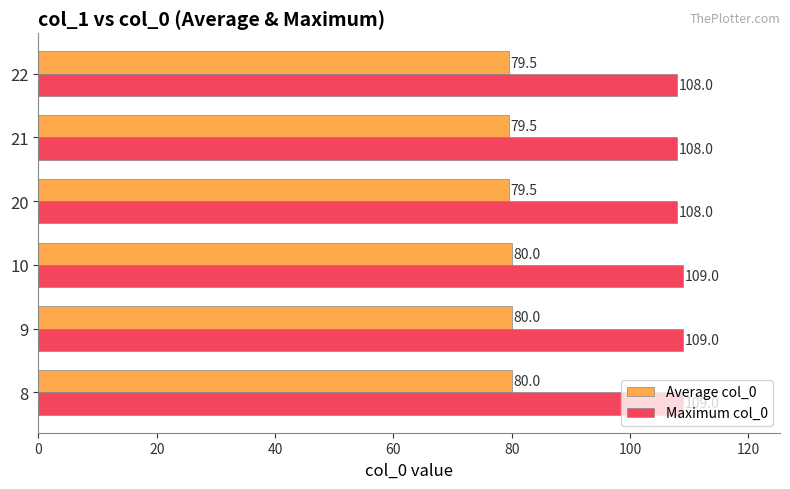

Which series has the largest range (max minus min)?

Maximum col_0